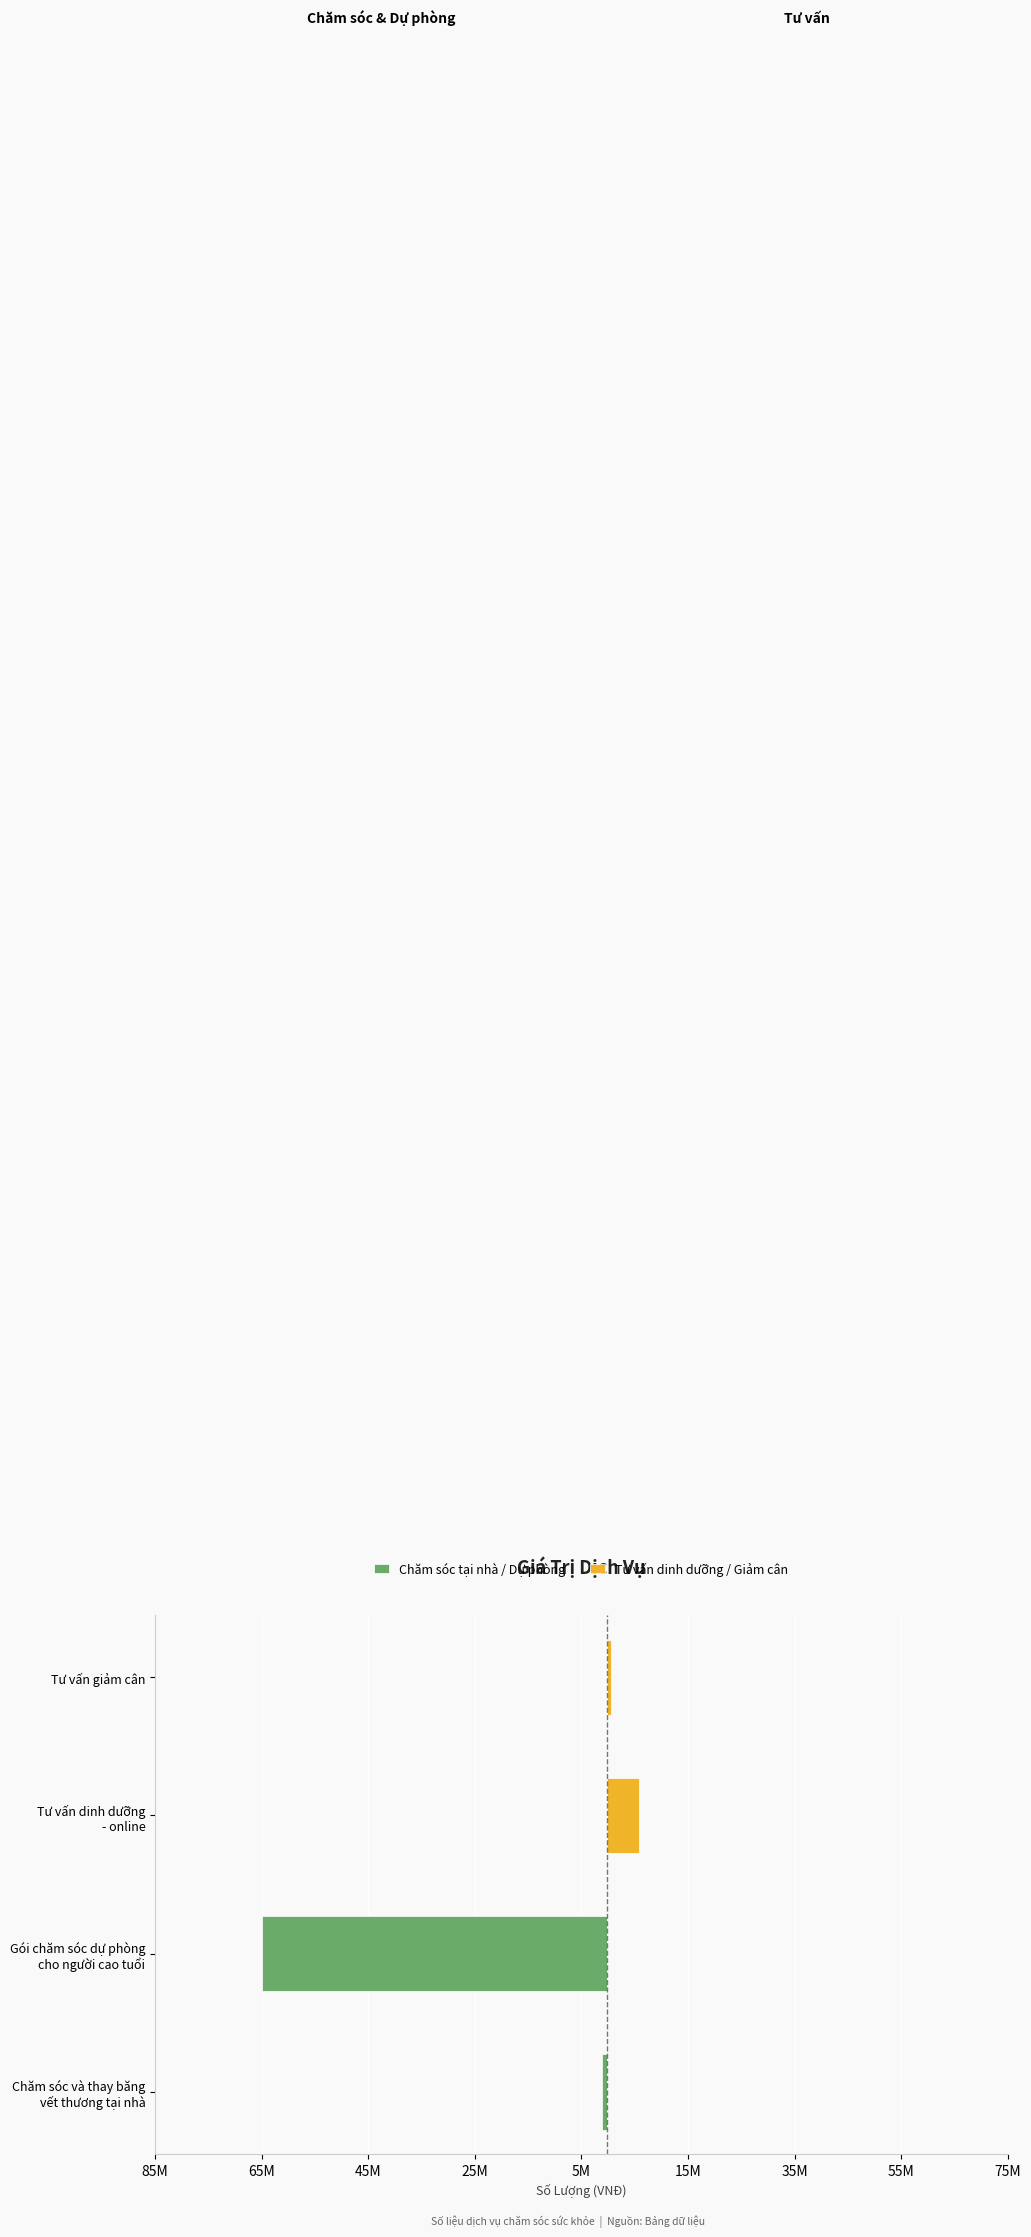

Is it true that Chăm sóc tại nhà / Dự phòng equals -44651589 at Tư vấn dinh dưỡng - online?

False